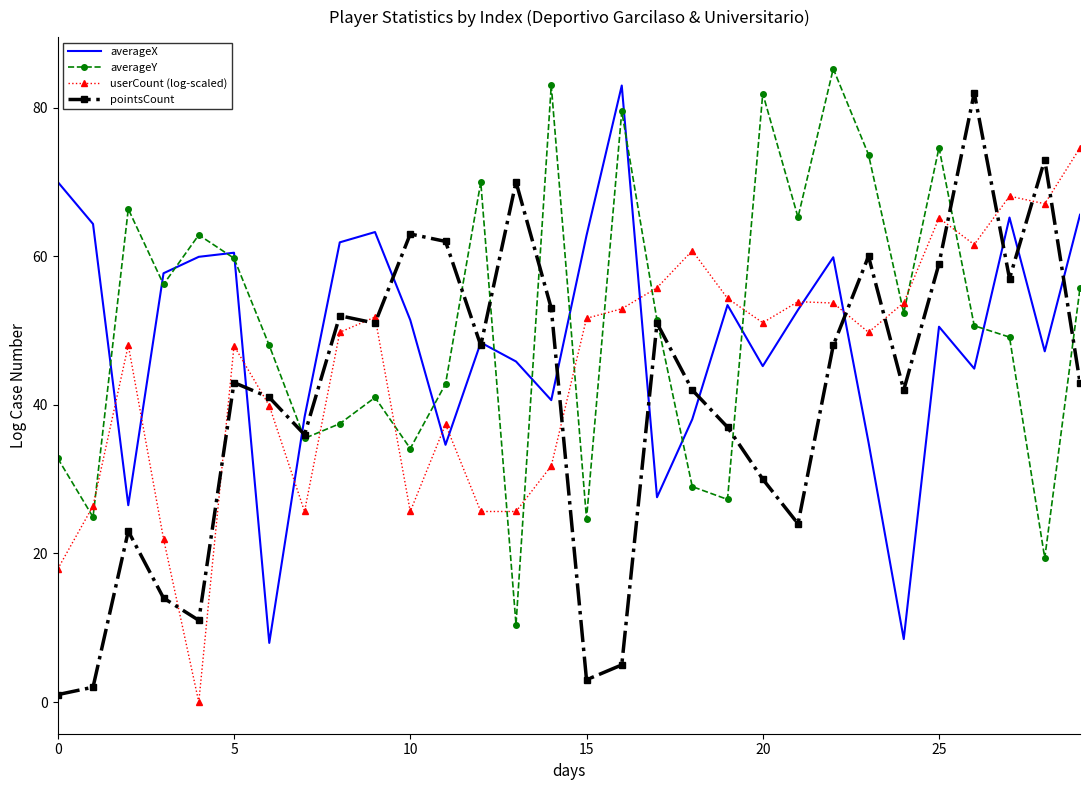

Rank the series by their maximum value, from highest to lowest.

averageY, averageX, pointsCount, userCount (log-scaled)